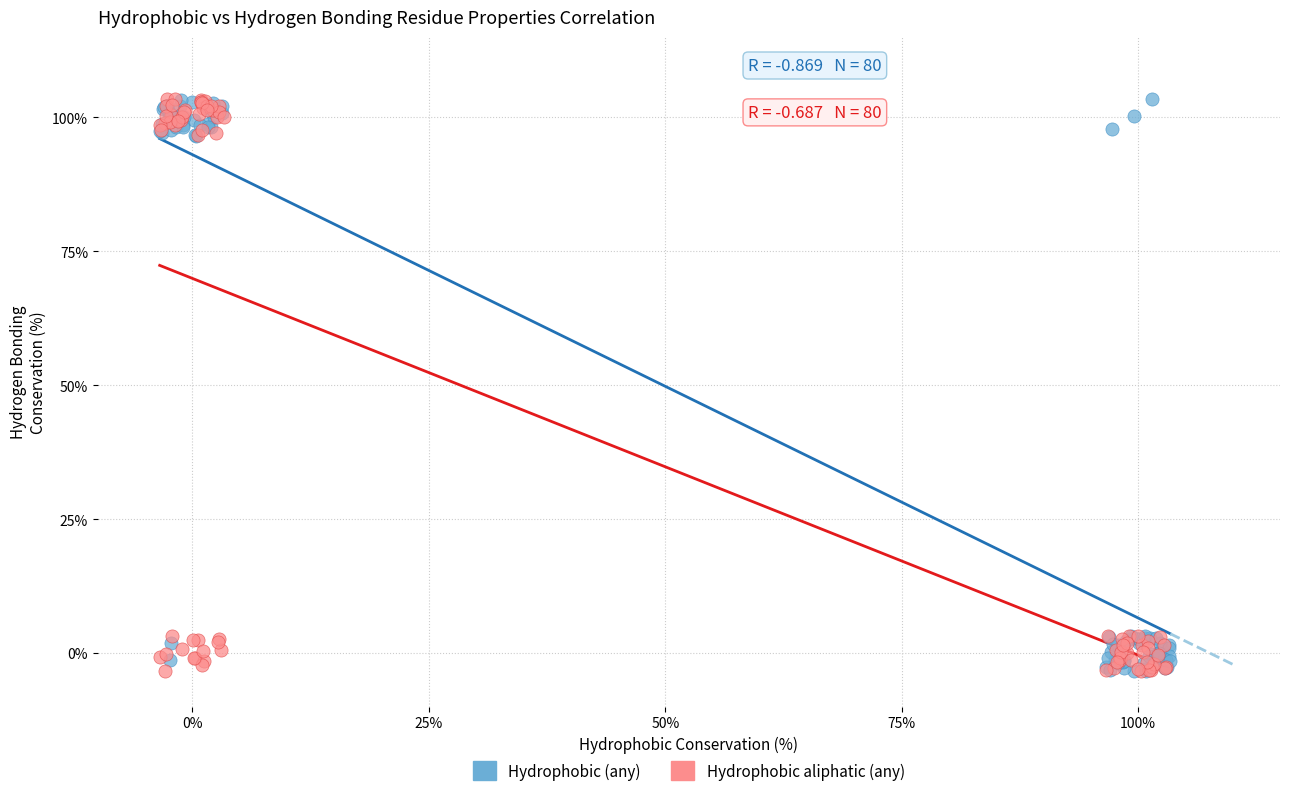

What are all the series names shown in the legend?

Hydrophobic (any), Hydrophobic aliphatic (any)